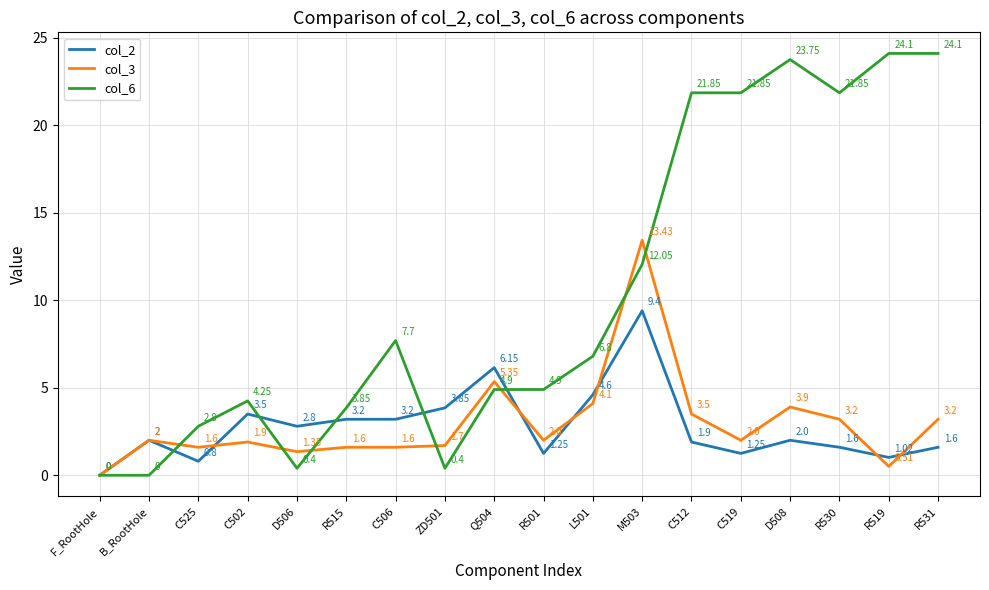

What is the total value across all series at C519?

25.1